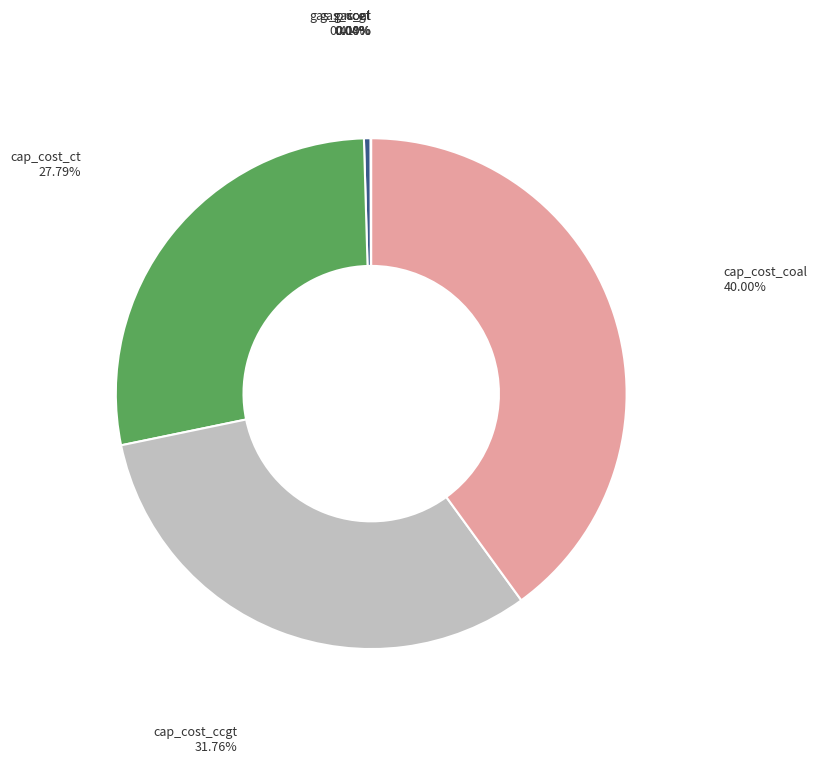

What percentage is NOT represented by cap_cost_ccgt?

68.2%